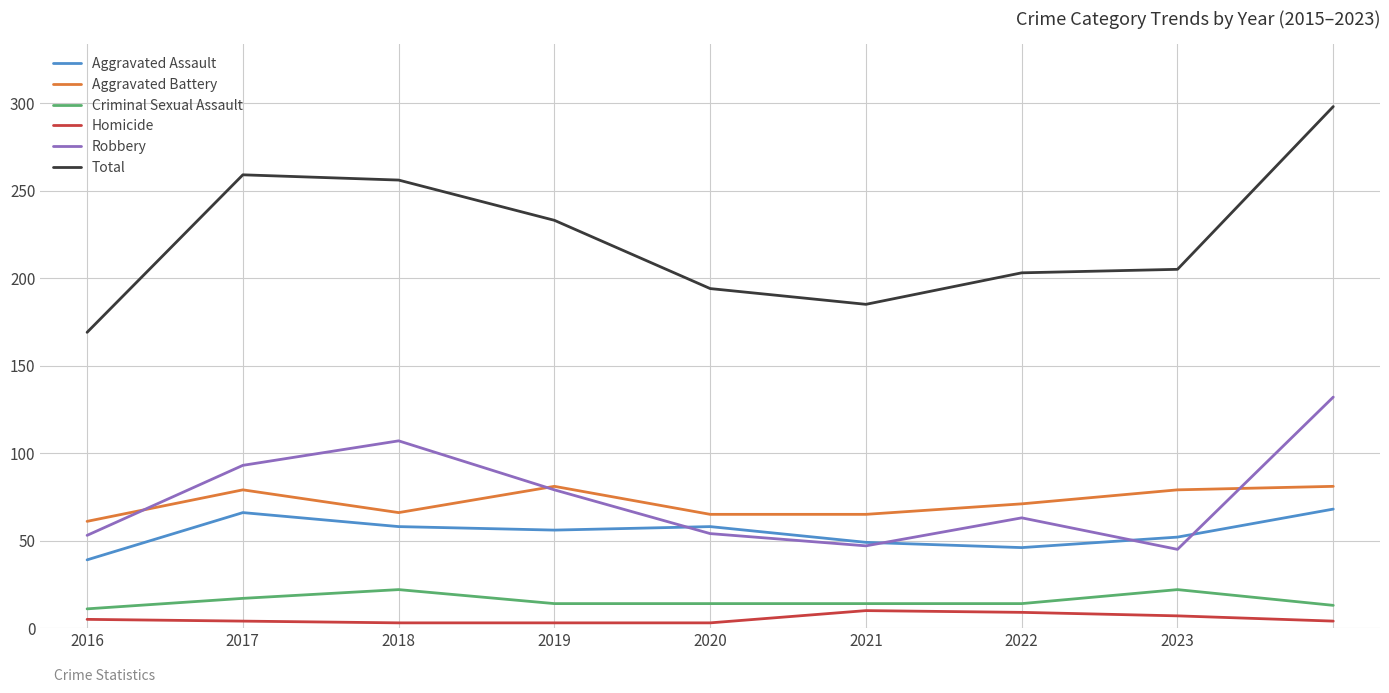

Which series has the largest total across all categories?

Total